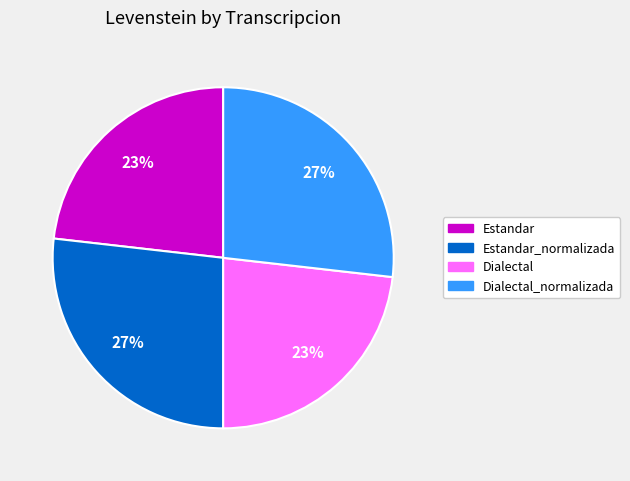

To the nearest percent, what is the difference between the largest and smallest slice percentages?

4%